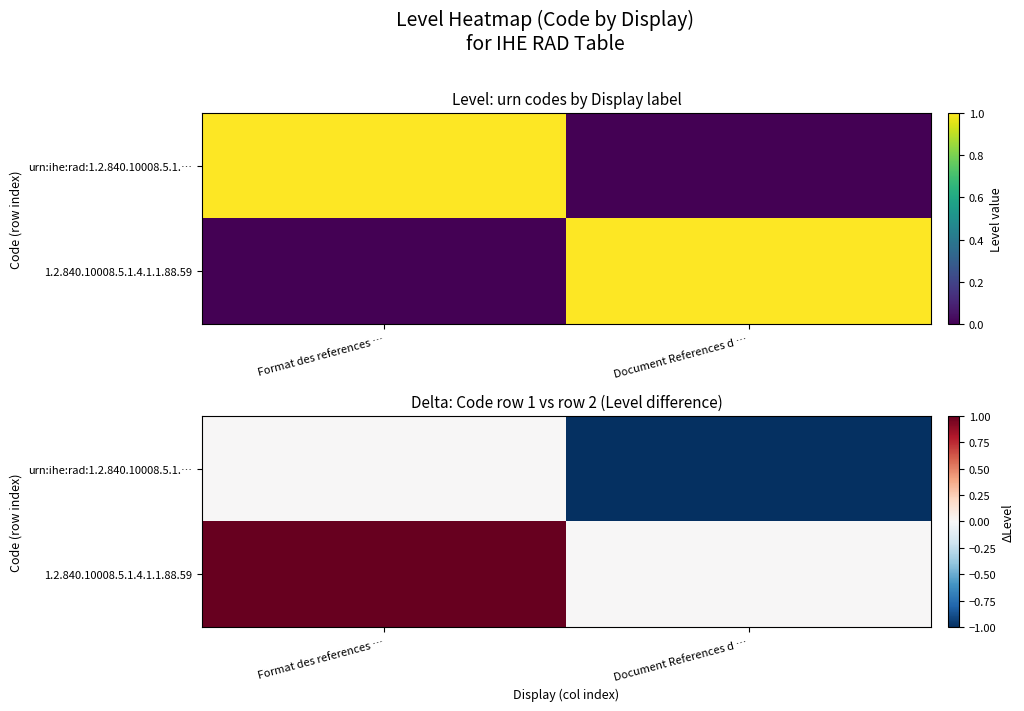

Is the value of urn:ihe:rad:1.2.840.10008.5.1.… at Format des references … greater than the value of 1.2.840.10008.5.1.4.1.1.88.59 at Document References d …?

No